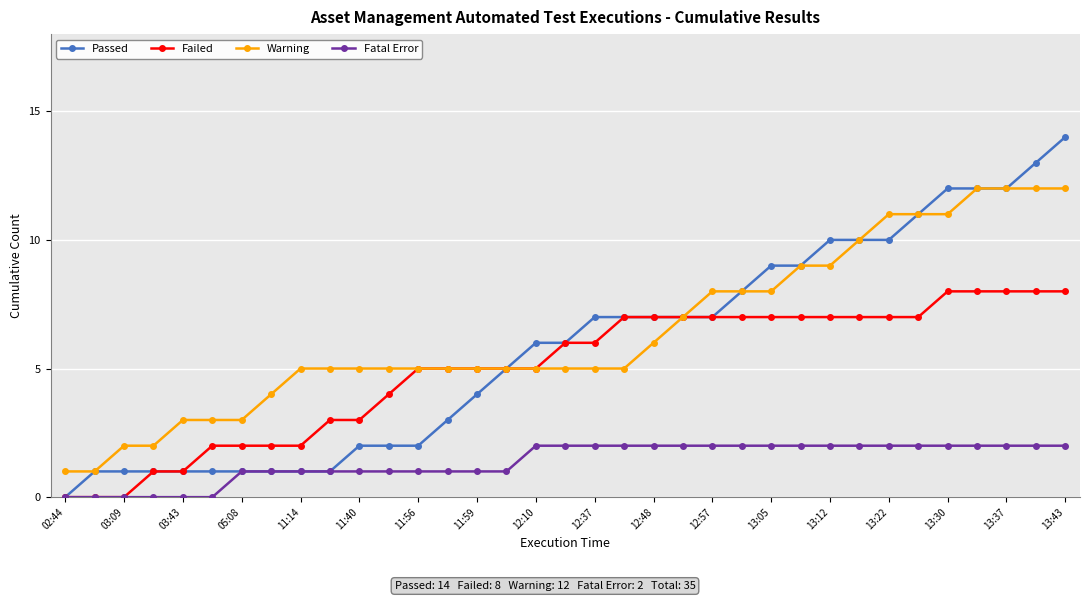

Rank the series by their maximum value, from lowest to highest.

Fatal Error, Failed, Warning, Passed